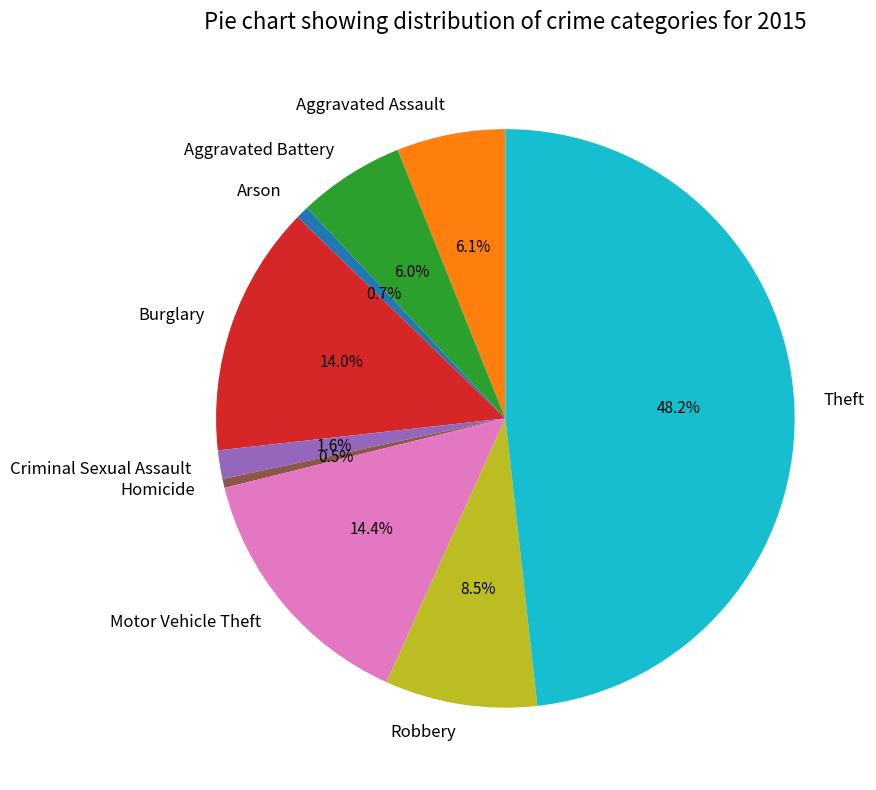

Which category has the biggest portion of the pie?

Theft